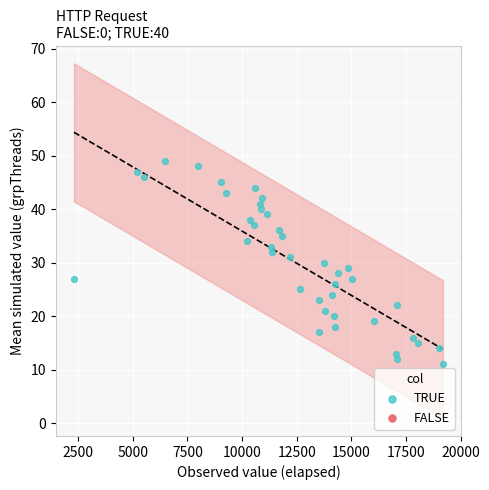

What is the range of X values (max minus min)?

16882